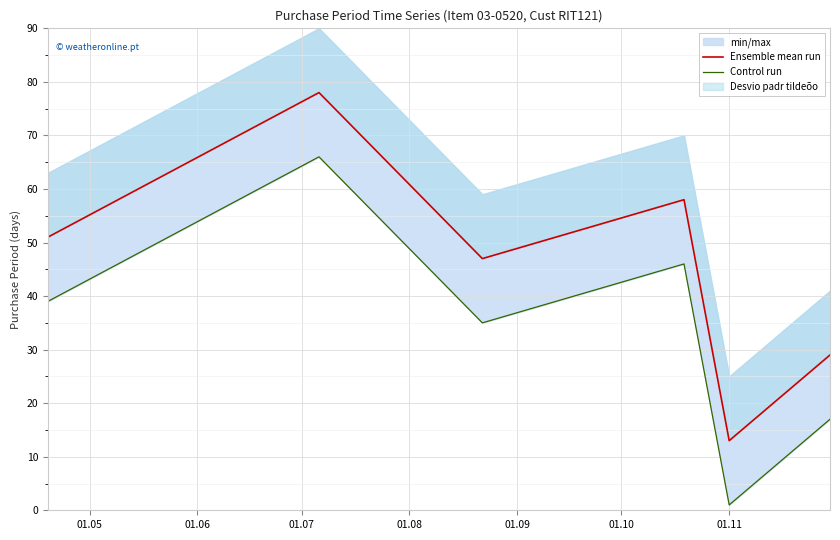

Where does the Control run series first go above 39?

01.06